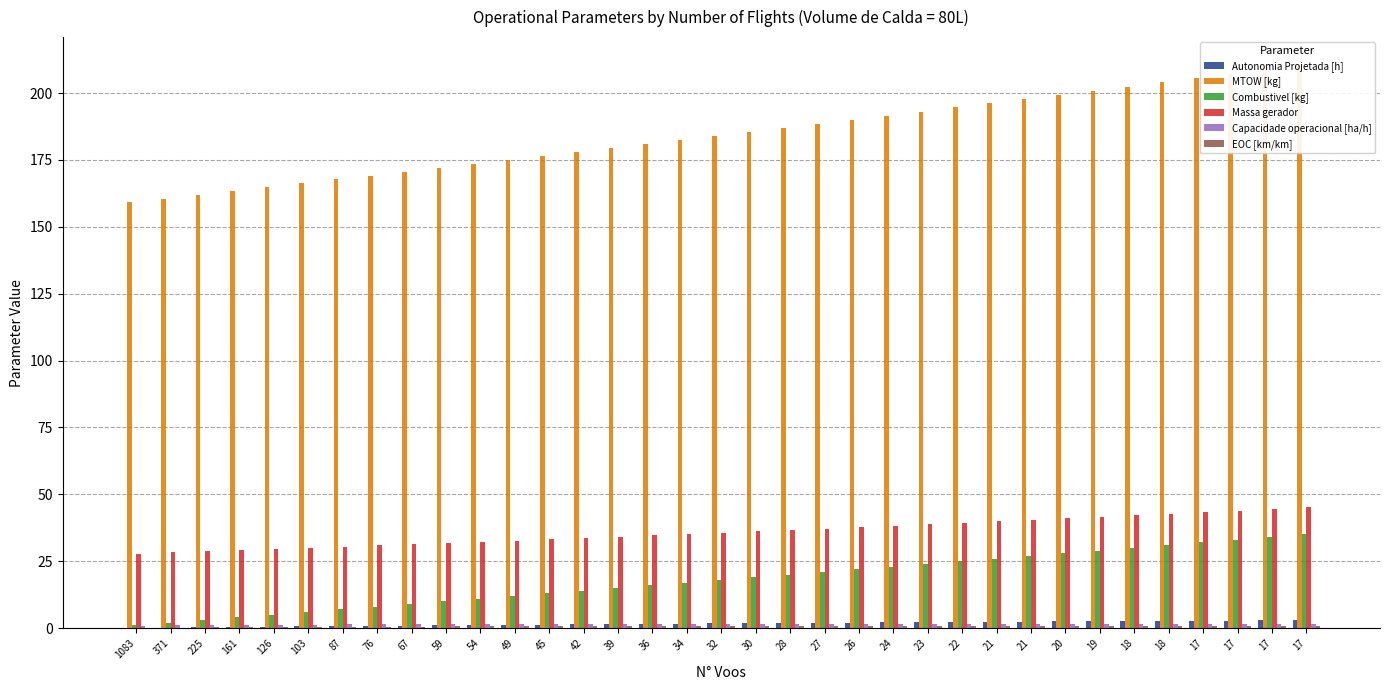

At which label does Autonomia Projetada [h] reach its peak?

17